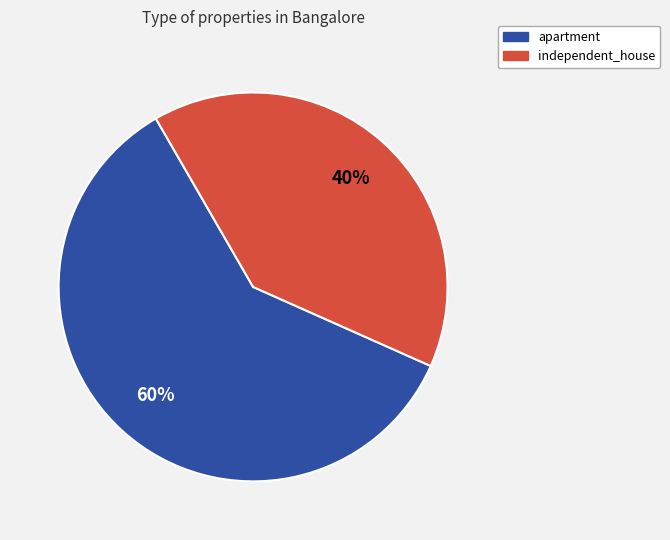

How many segments does this pie chart have?

2